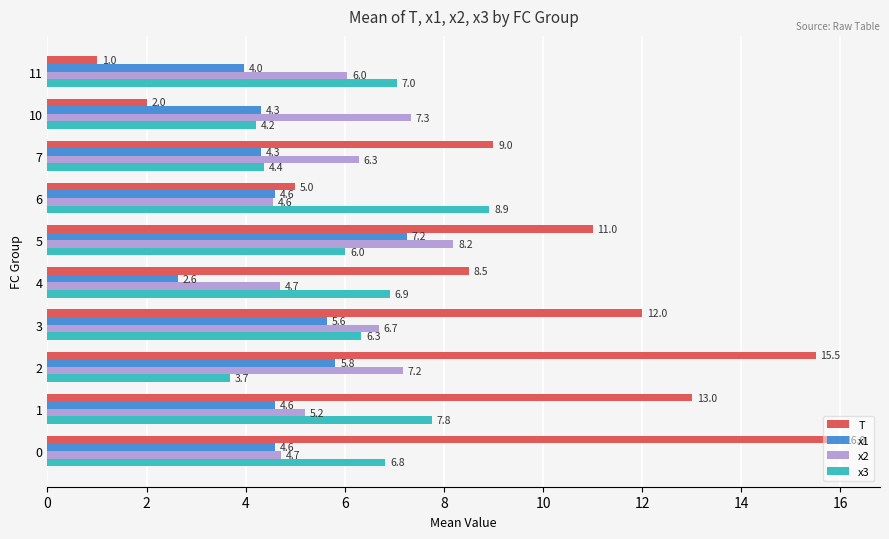

Which series has the largest total across all categories?

T